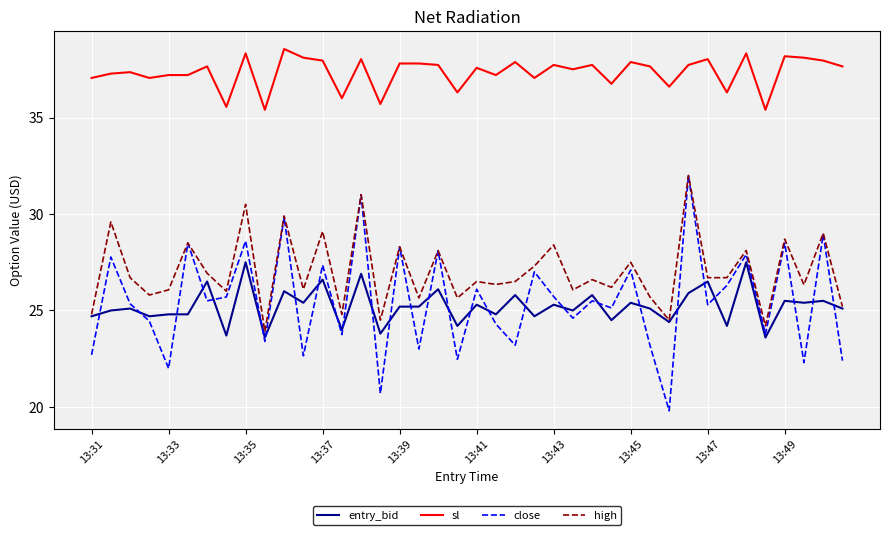

Which series has the largest total across all categories?

sl